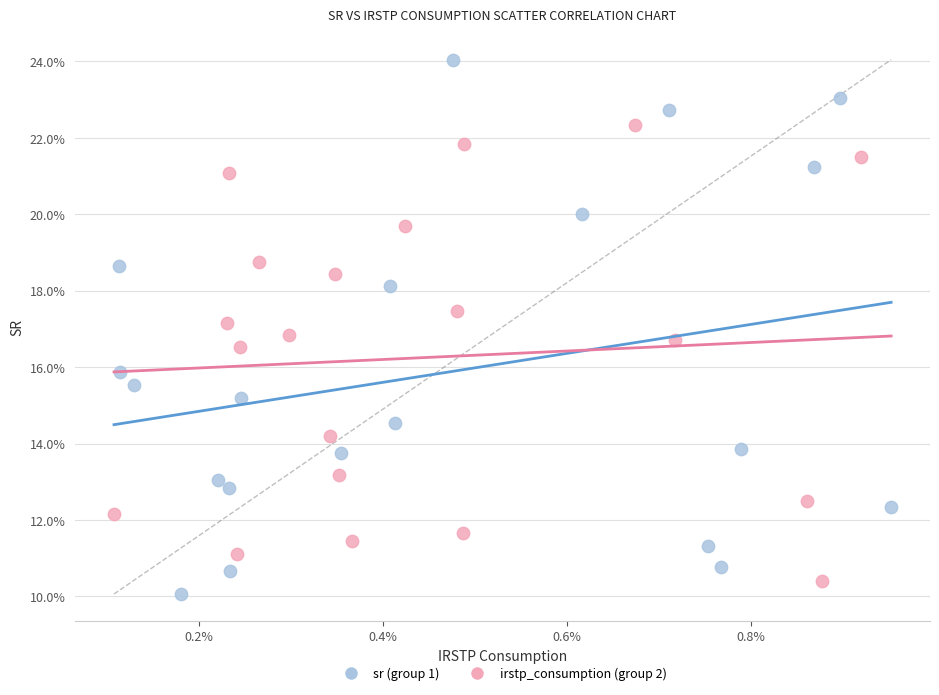

Which series reaches the maximum Y coordinate?

sr (group 1)